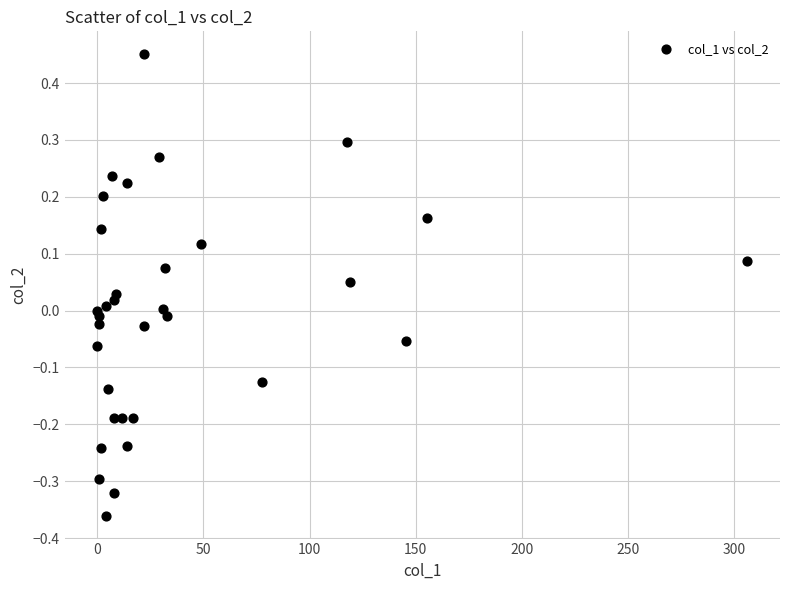

What is the range of Y values (max minus min)?

0.8